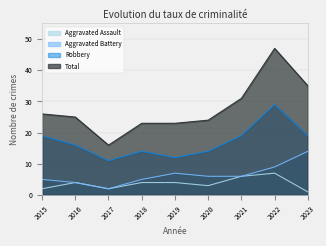

True or false: Total and Robbery cross at least once.

False